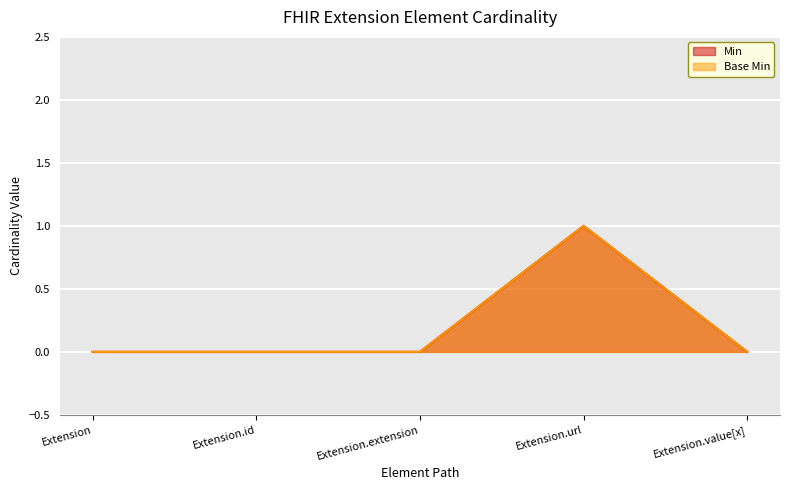

Between Extension and Extension.extension, which is larger?

Extension